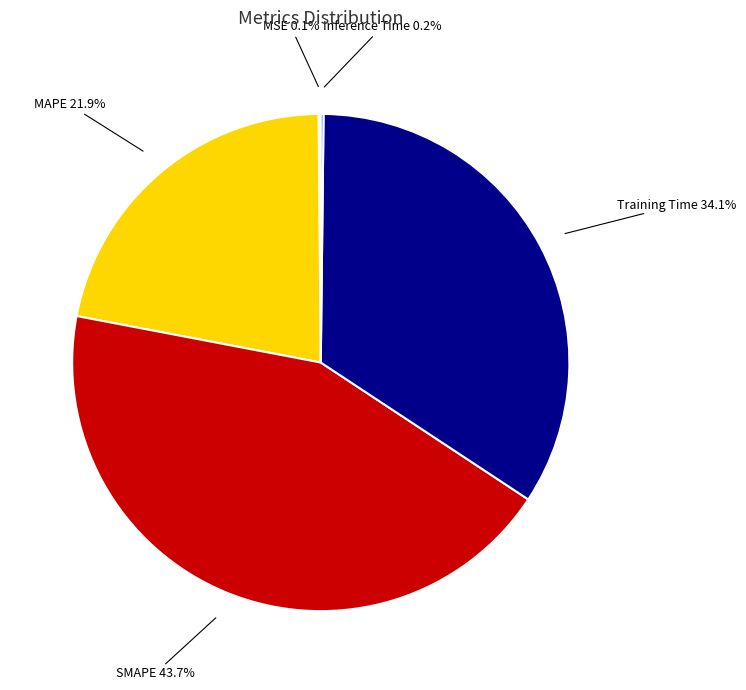

Does any single category account for the majority?

No